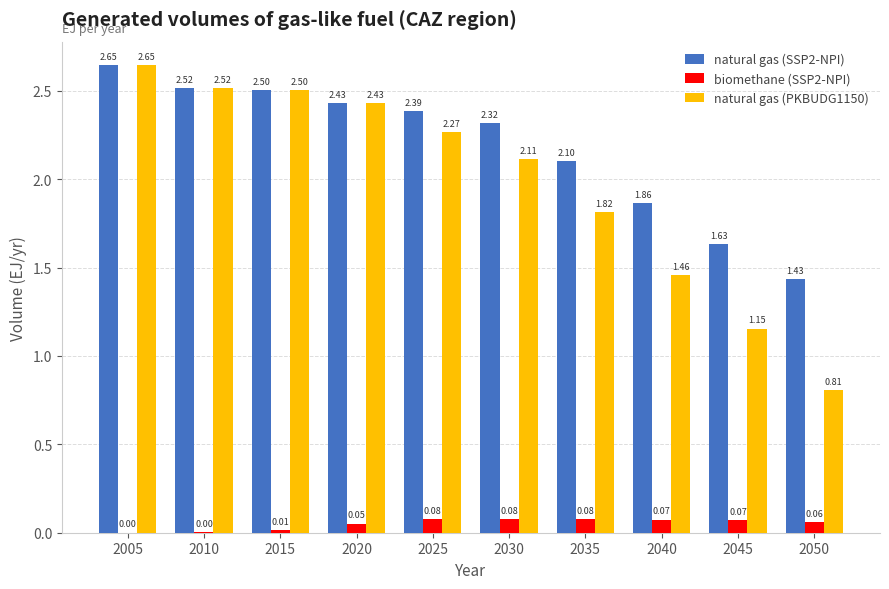

What is the sum of all natural gas (PKBUDG1150) values?

19.7